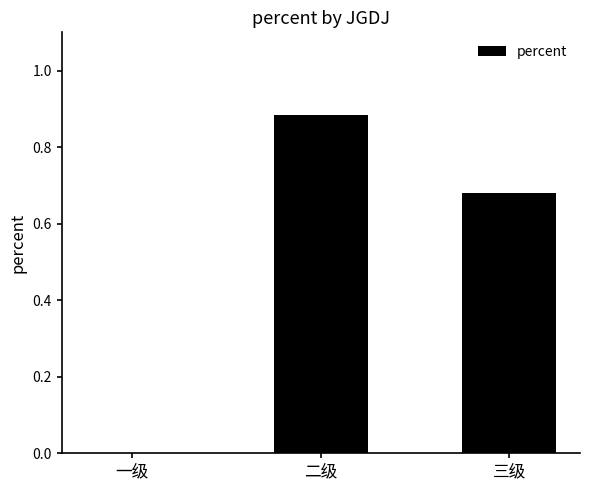

How many values are above zero?

2